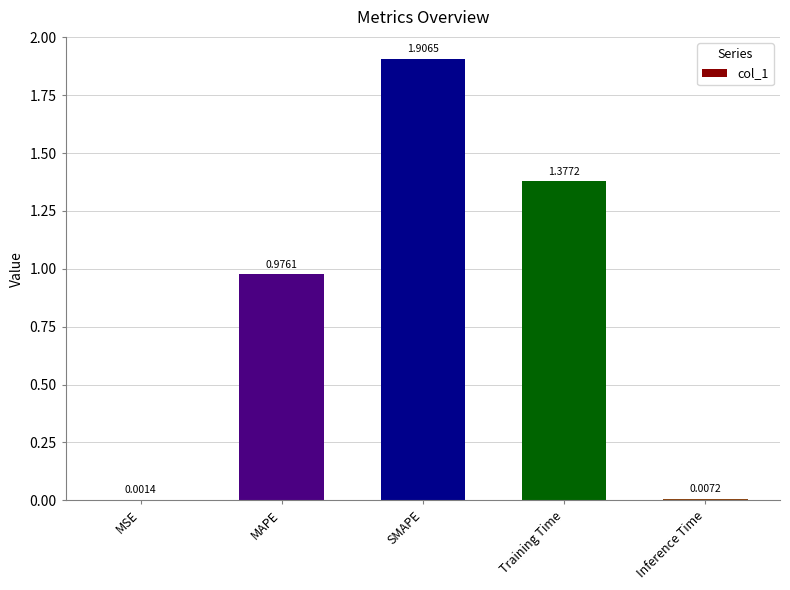

What is the sum of the values at SMAPE and Inference Time?

1.9